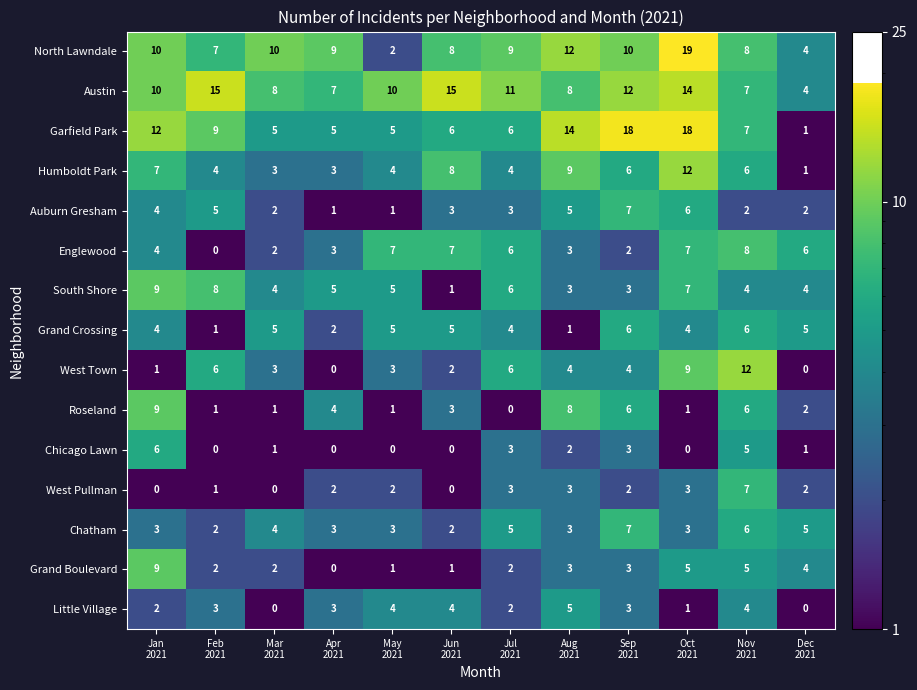

Count the West Pullman values in the range 1 to 3.

8